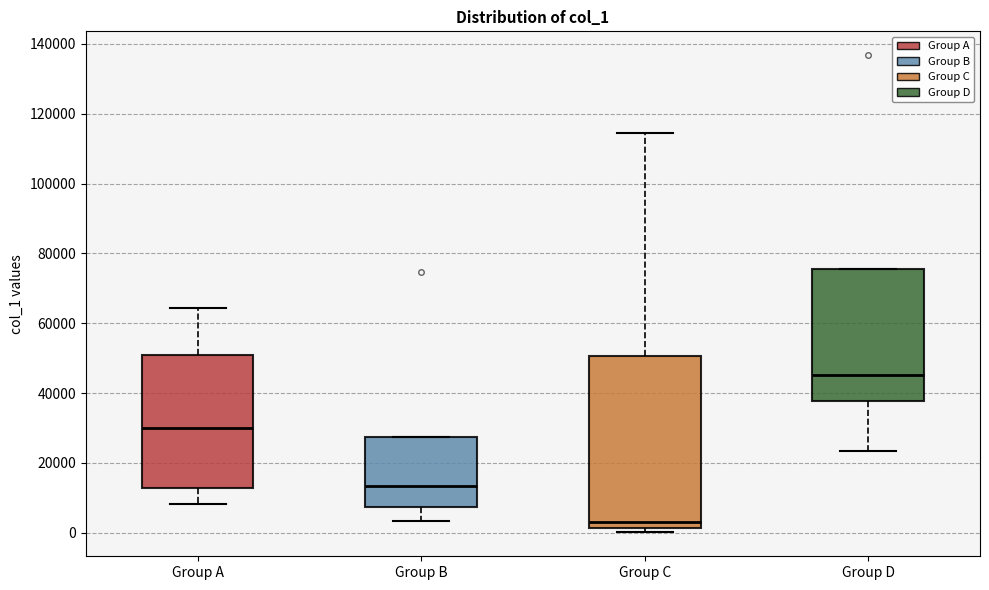

Reading left to right, transcribe this box plot: for each box, give where its median line is, the range the box spans, and where its two whiskers end, as read against the y-axis. The values are not printed on the chart, so give them approximately, as read against the axis.

Group A: median 30000, box 12000 to 50000, whiskers 8000 to 64000
Group B: median 14000, box 8000 to 28000, whiskers 4000 to 28000
Group C: median 4000, box 2000 to 50000, whiskers 0 to 114000
Group D: median 46000, box 38000 to 76000, whiskers 24000 to 76000